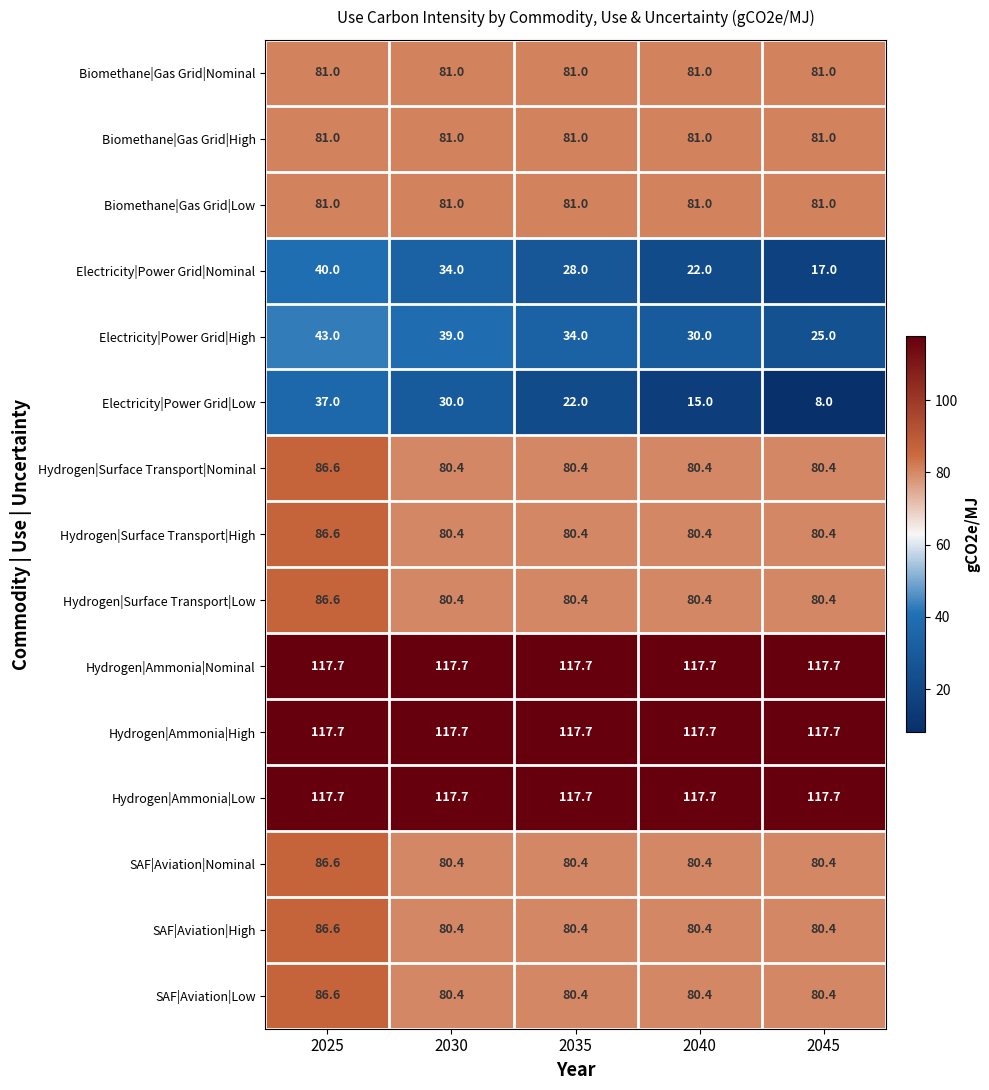

What is the sum of all SAF|Aviation|High values?

408.2